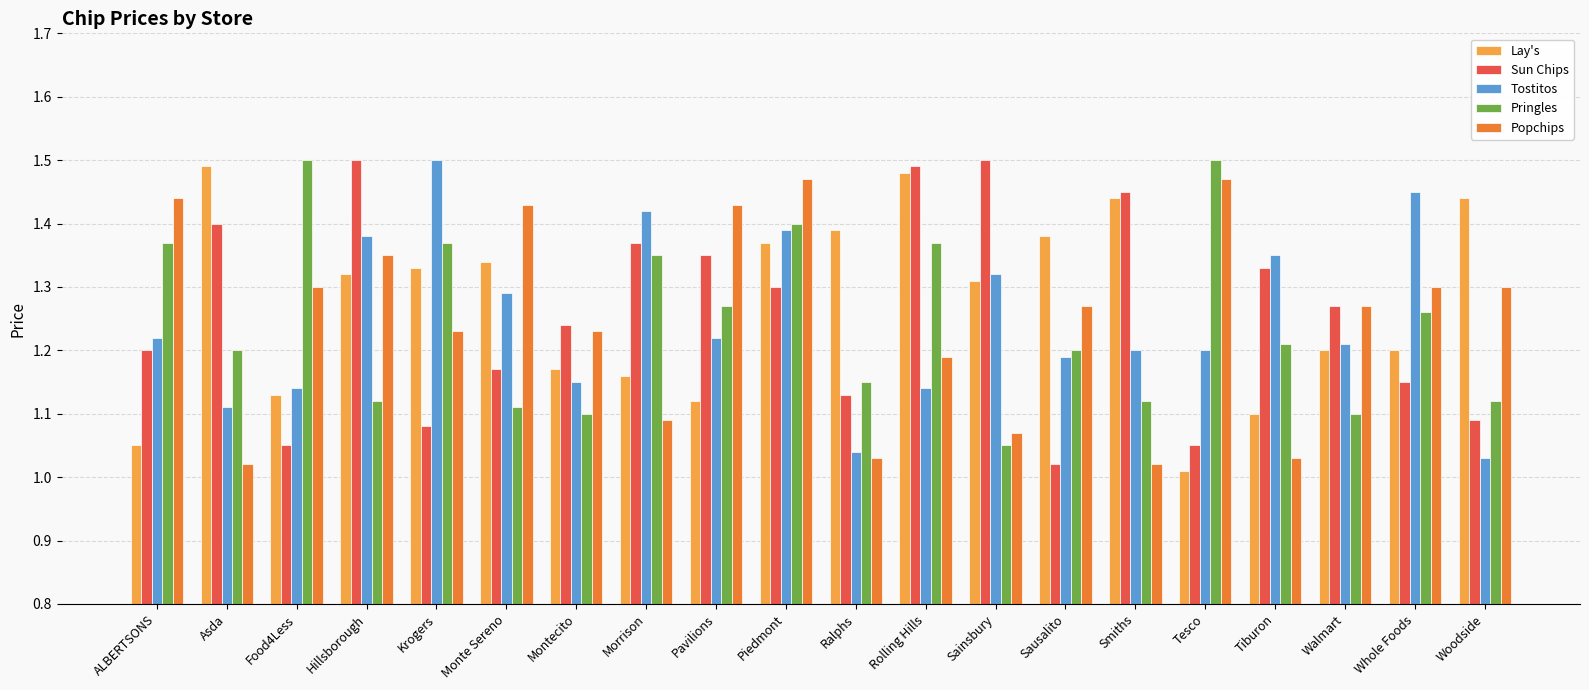

At which category does the chart reach its minimum across all series?

Tesco